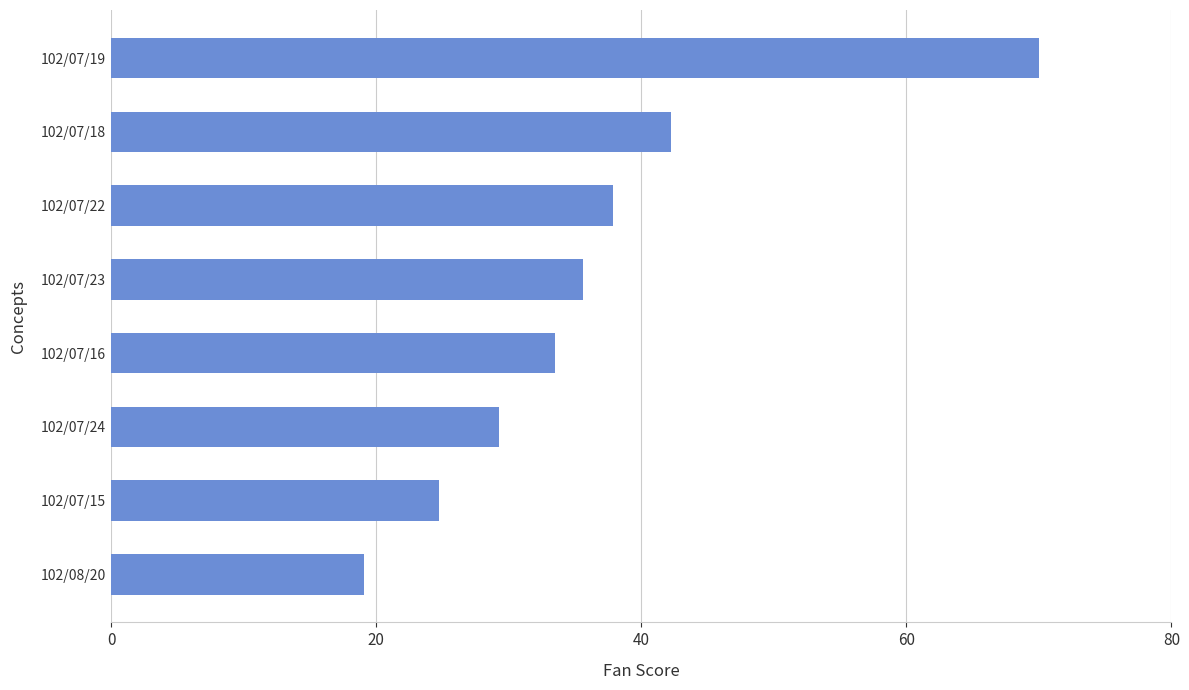

Is it true that the value at 102/07/22 is 61.1?

False